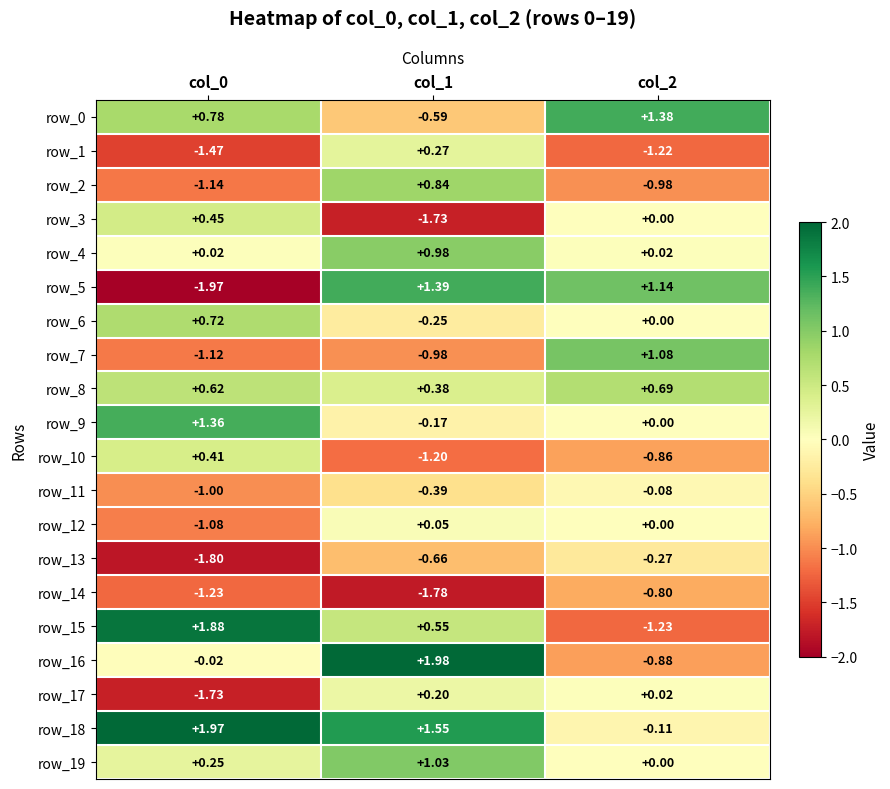

At which label is row_14 closest to -1?

col_2